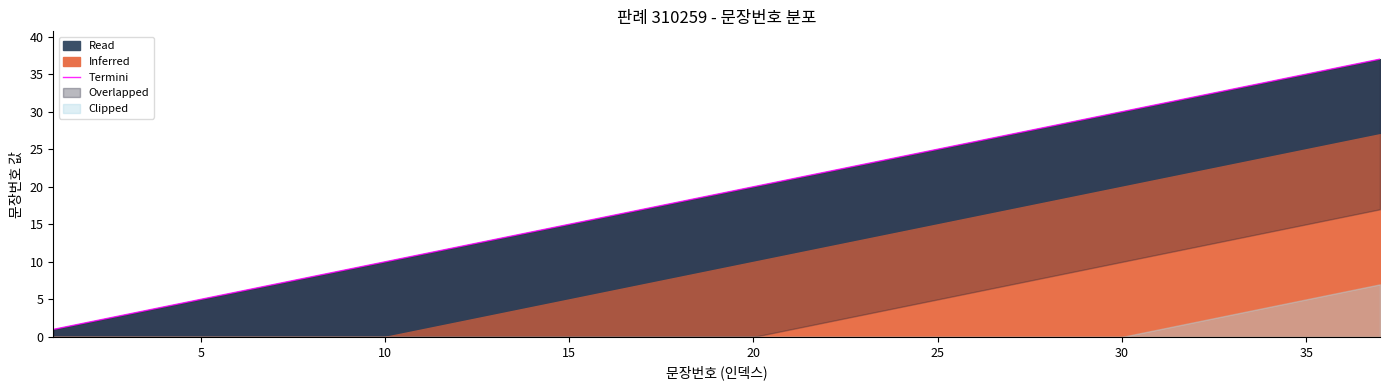

What is the value of the 34th point from the left?

34